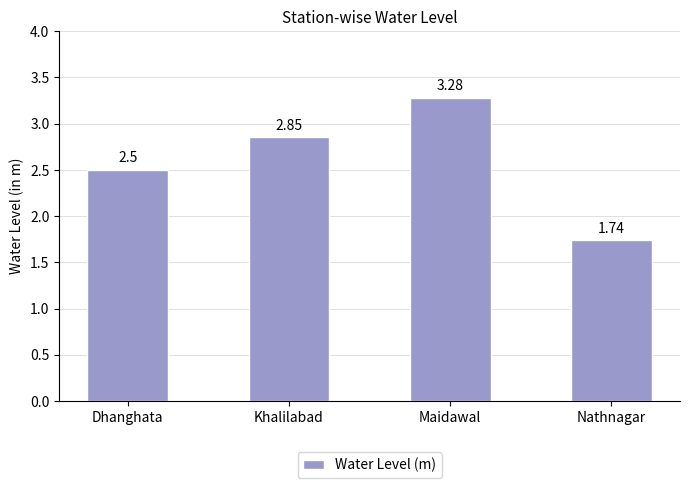

What is the sum of all values?

10.4